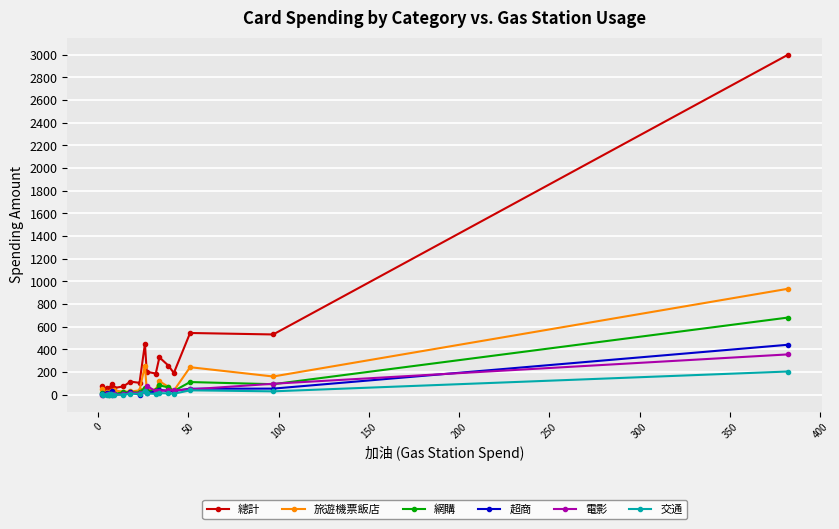

Does the chart display data point markers on the line(s)?

Yes